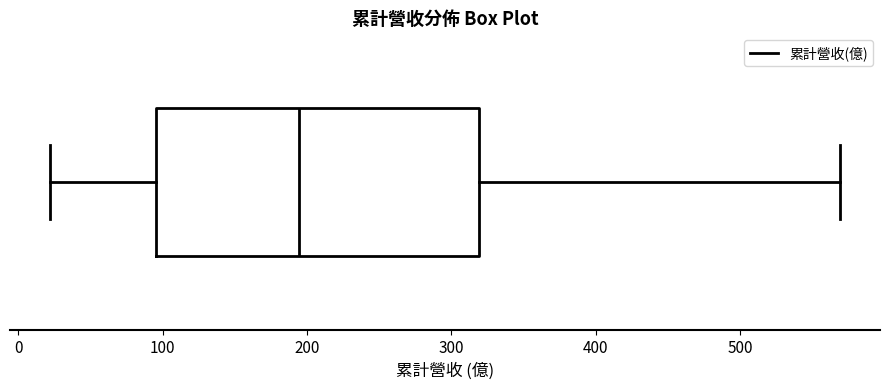

Read this box plot against the x-axis: the position of the median line, the range covered by the box, and the ends of both whiskers. The values are not printed on the chart, so give them approximately, as read against the axis.

median 190, box 100 to 320, whiskers 20 to 570